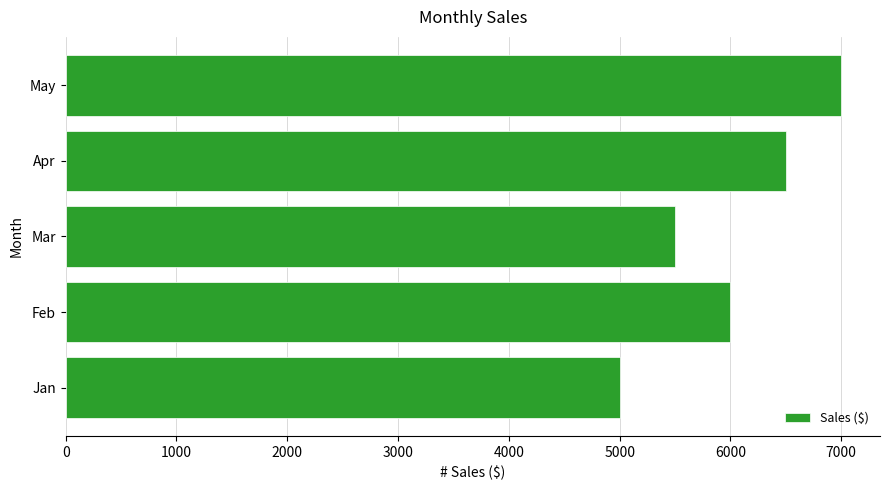

What is the difference between the values at Apr and Feb?

500